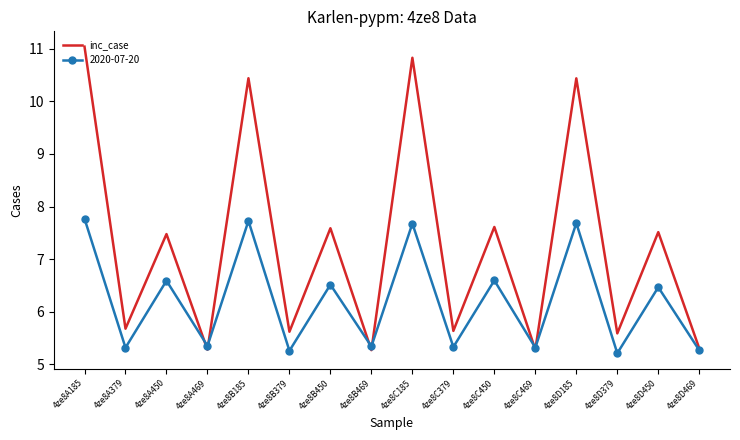

List the series in order of their overall mean, highest first.

inc_case, 2020-07-20